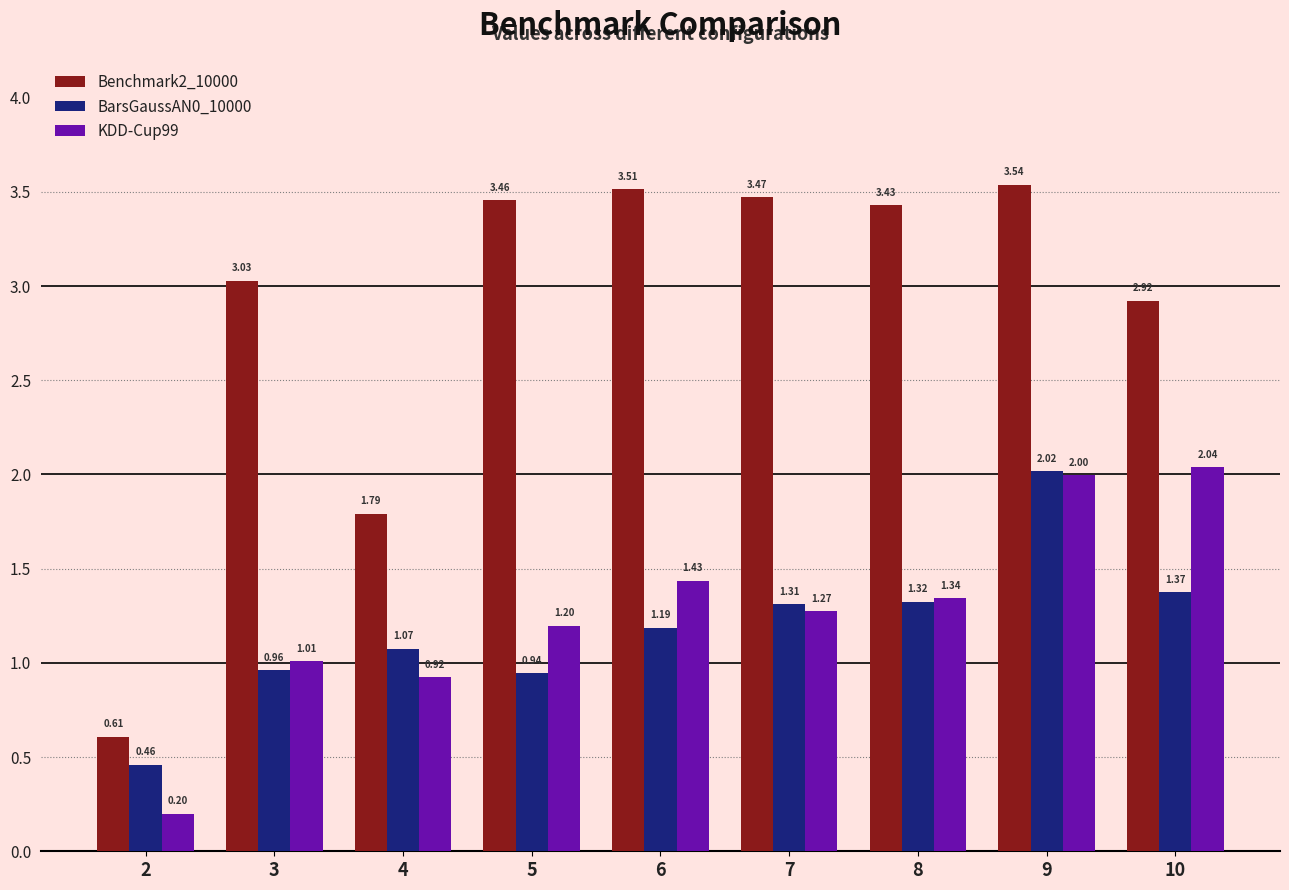

What is the sum of all KDD-Cup99 values?

11.4